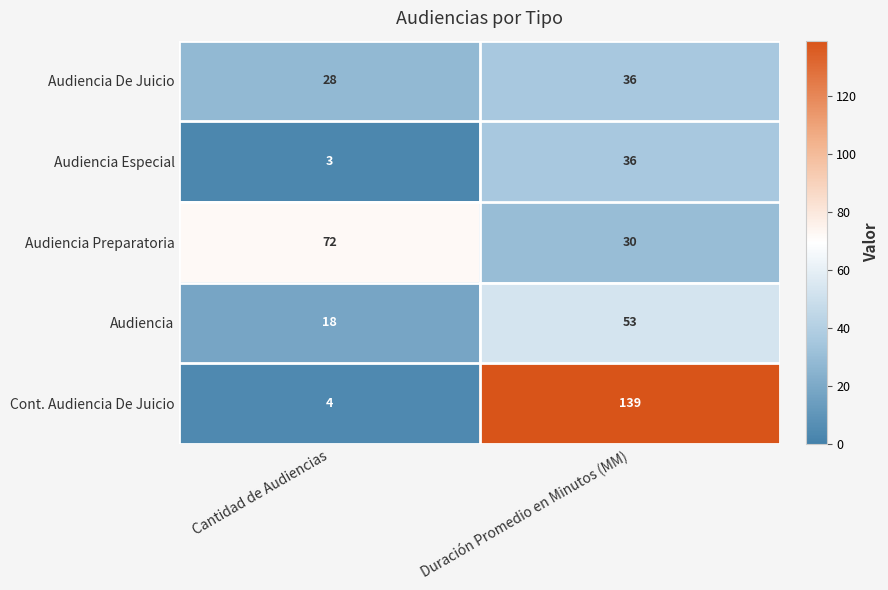

What is the average value of the Audiencia De Juicio series?

32